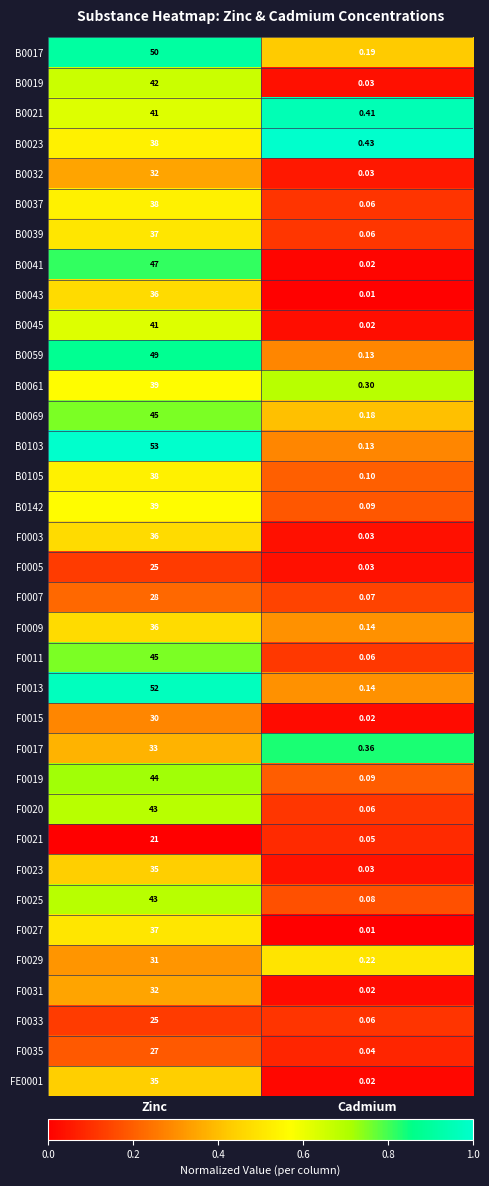

List the labels in order of F0013 value, largest first.

Zinc, Cadmium